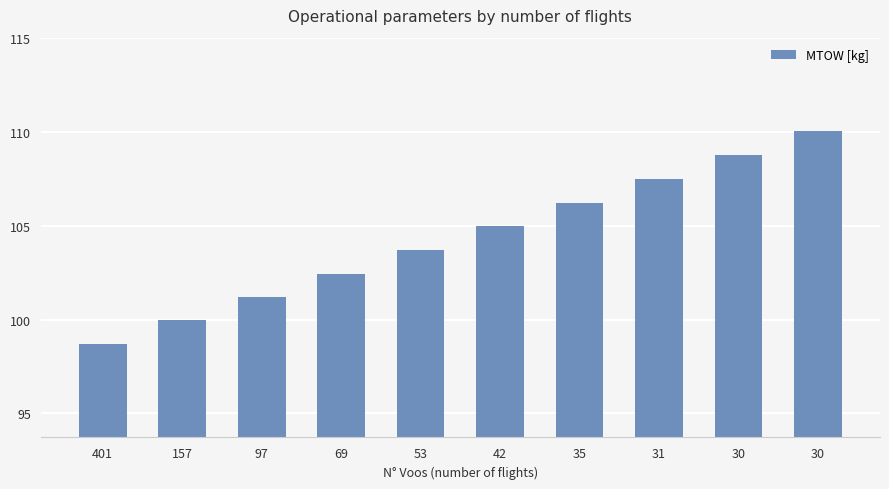

What is the change in value from 97 to 53?

+2.5